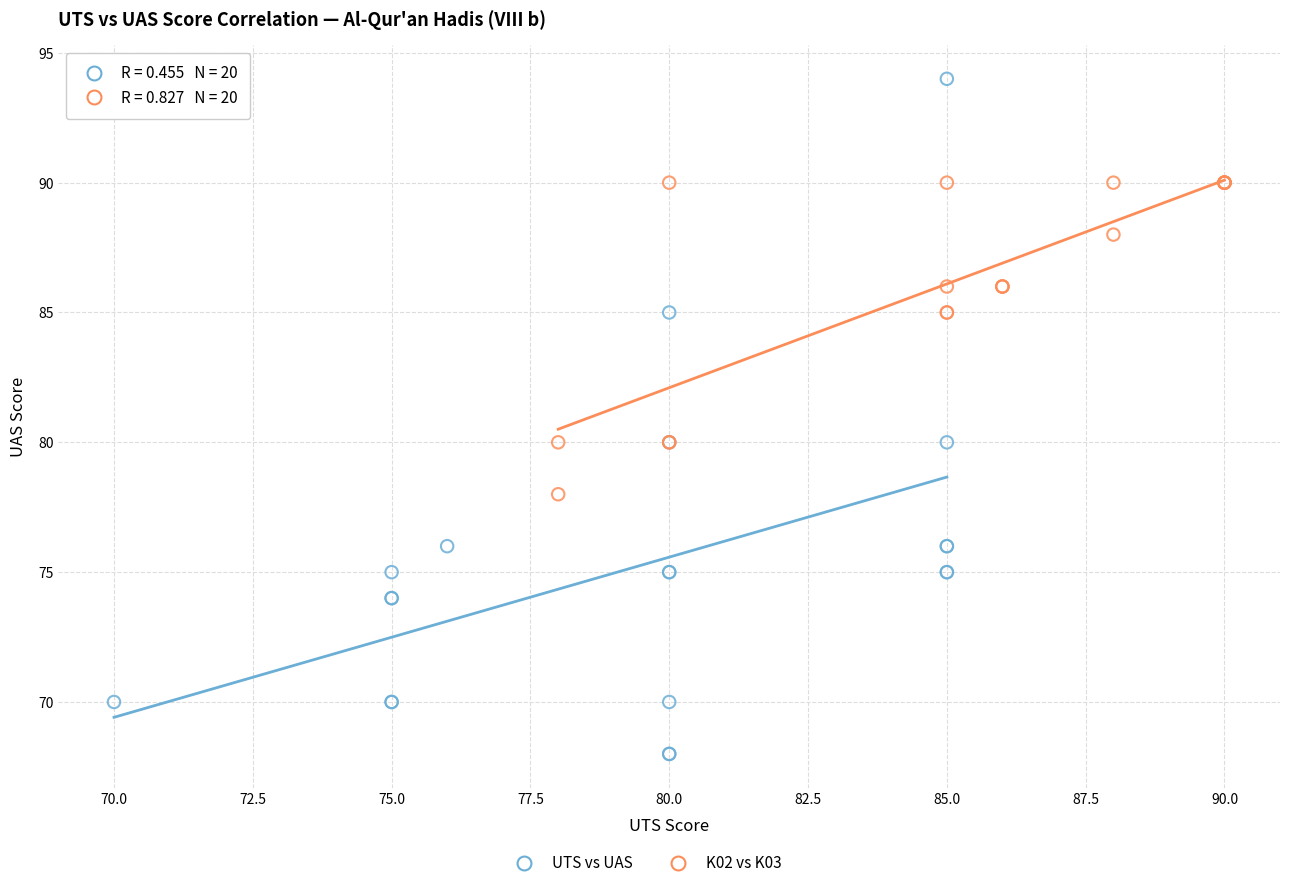

Which series reaches the minimum Y coordinate?

UTS vs UAS